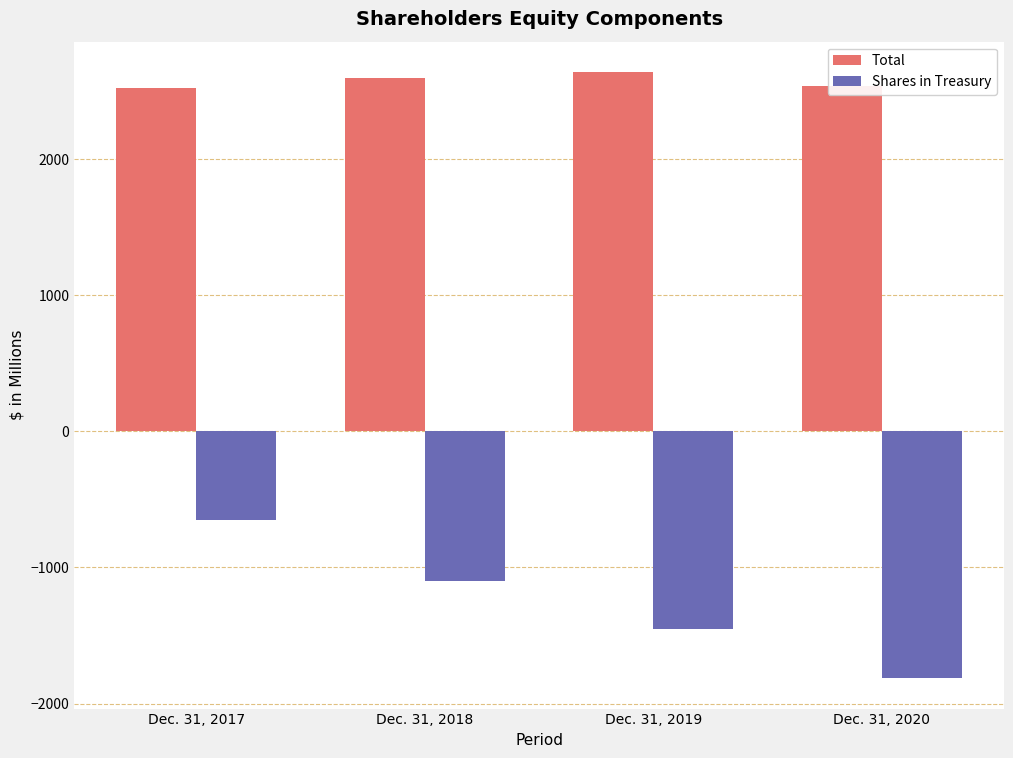

What is the spread (max minus min) of values at Dec. 31, 2017?

3177.9